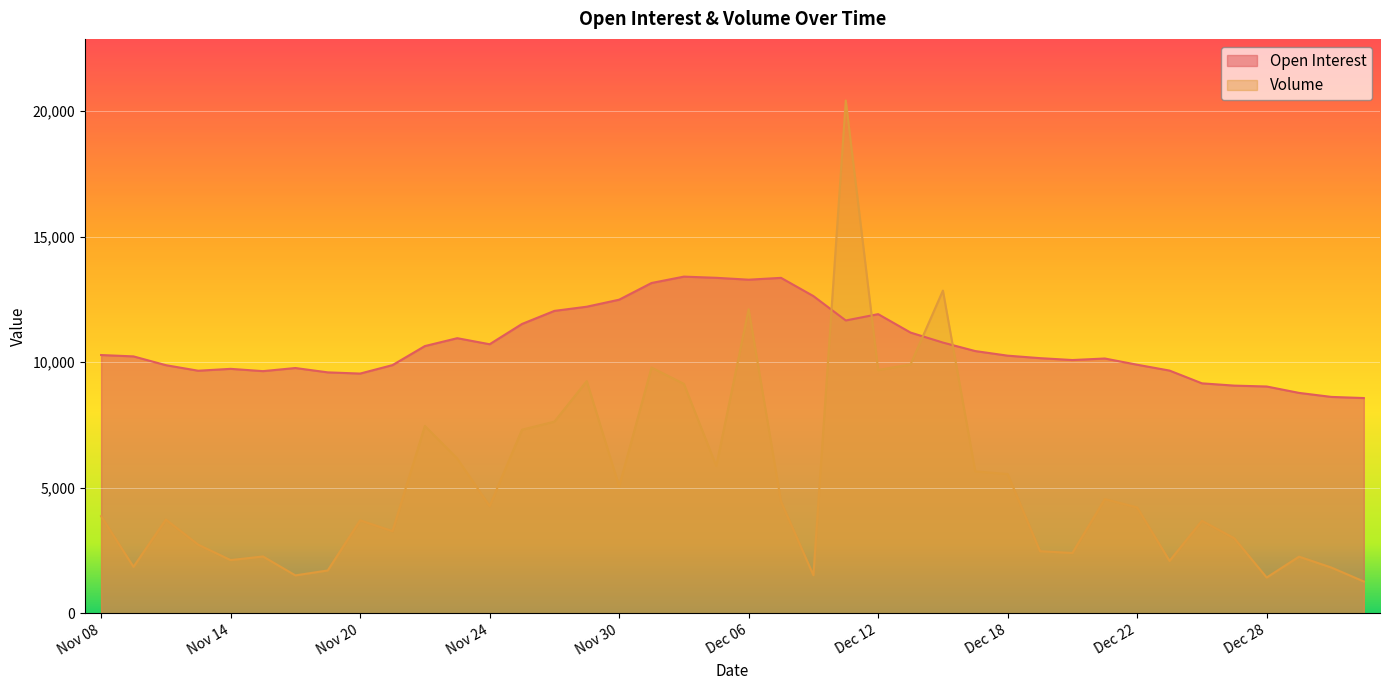

How many values in the Open Interest series exceed 10263?

19